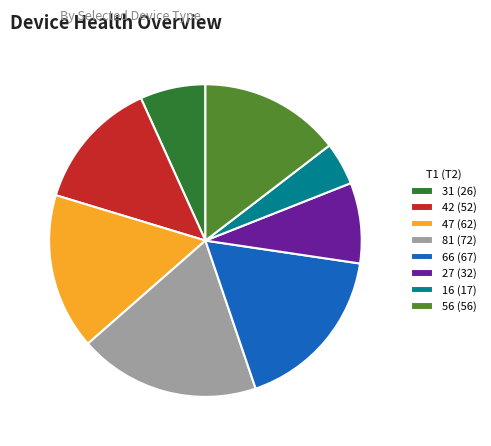

Do 31 (26) and 56 (56) together represent more than half of the pie?

No